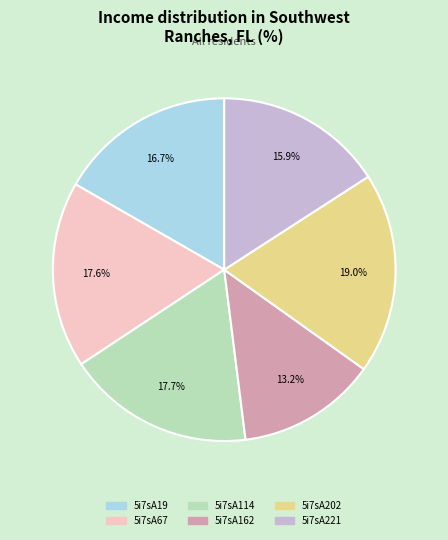

Count the number of slices in the pie.

6